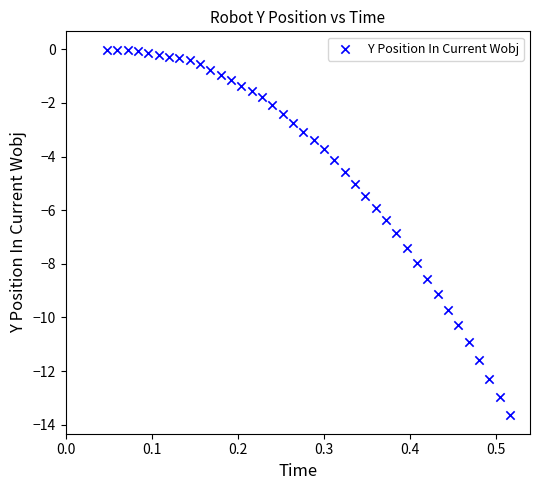

What is the range of X values (max minus min)?

0.5